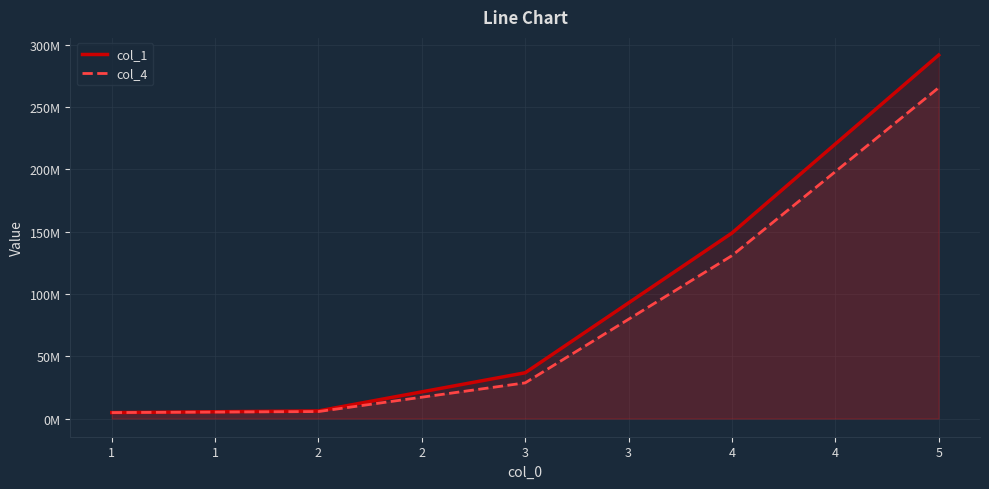

Does the chart display data point markers on the line(s)?

No